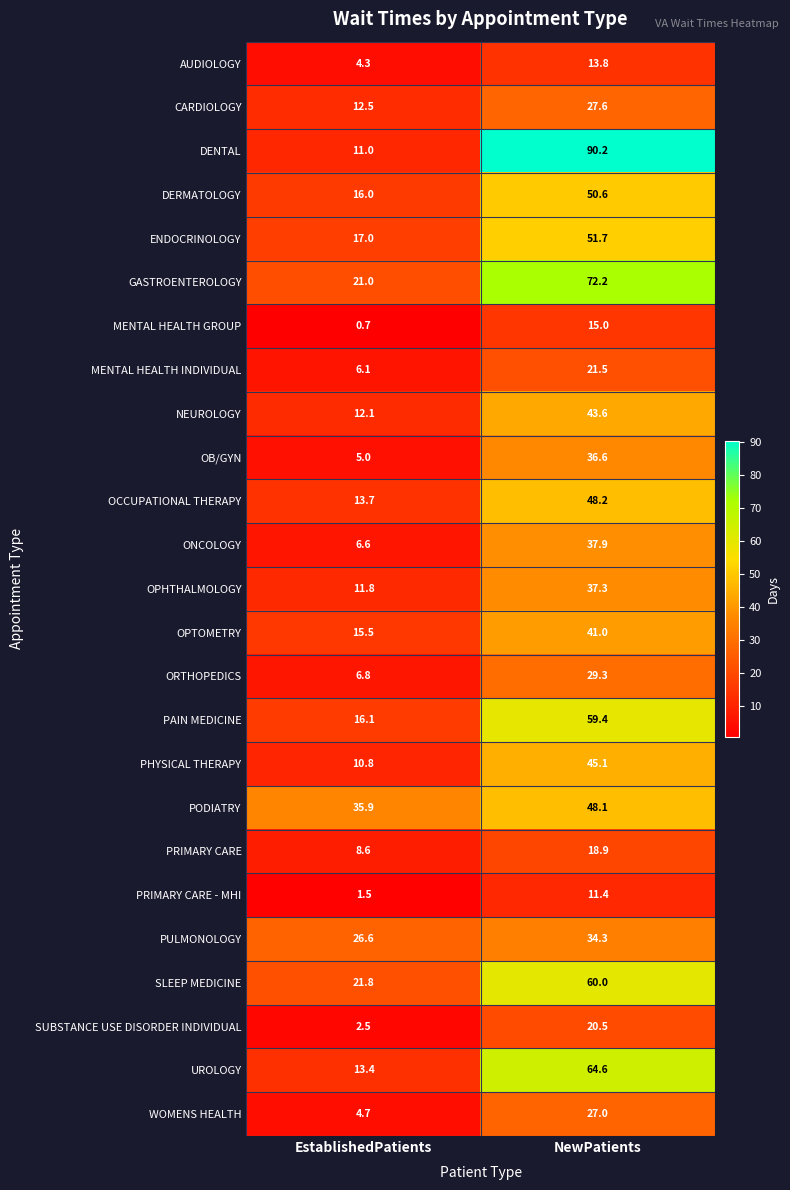

What is the sum of all DENTAL values?

101.2